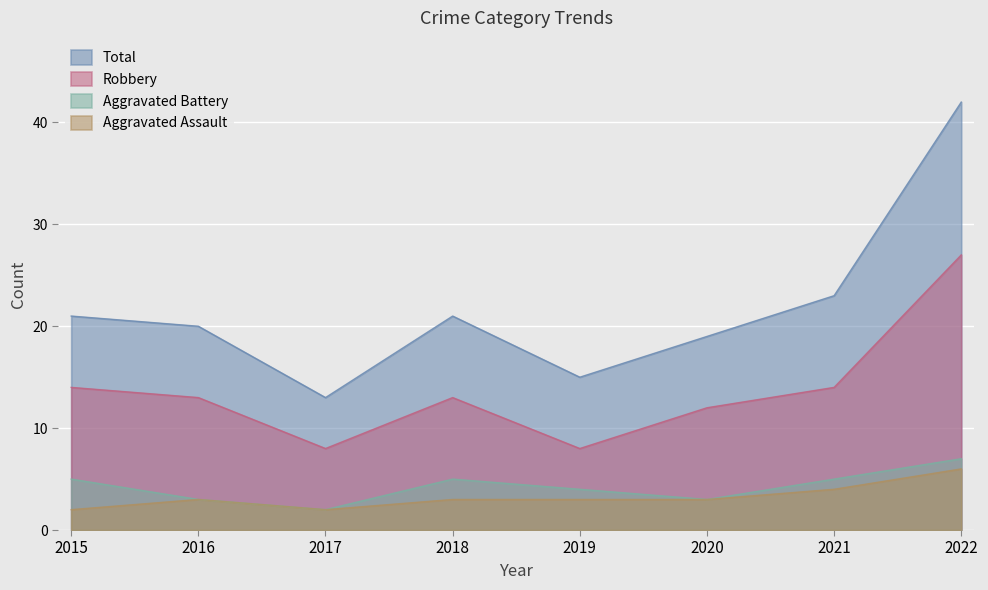

What is the spread (max minus min) of values at 2020?

16